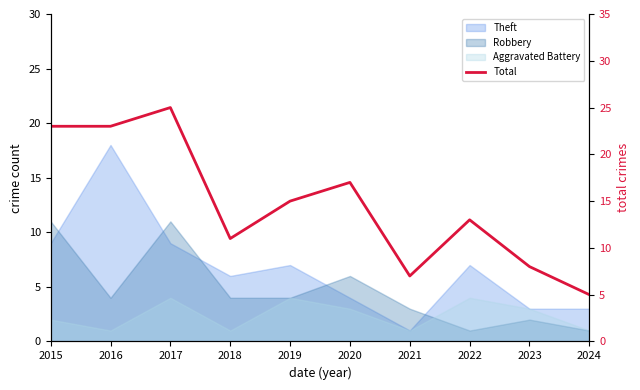

How many data points does each series have?

10